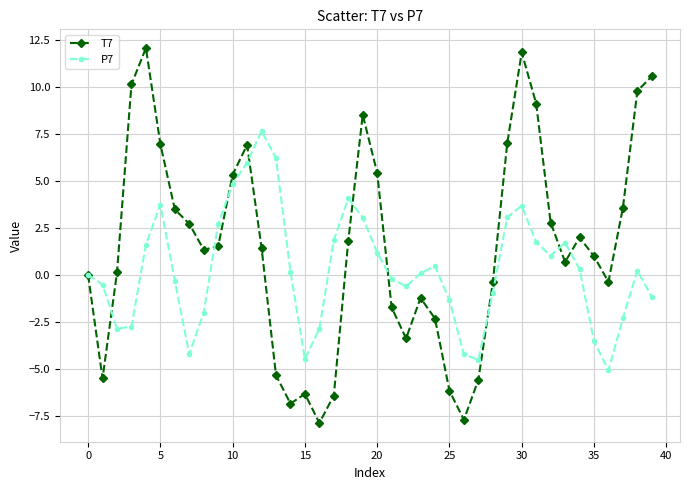

What is the value of the P7 point at the 11th from the left?

4.8